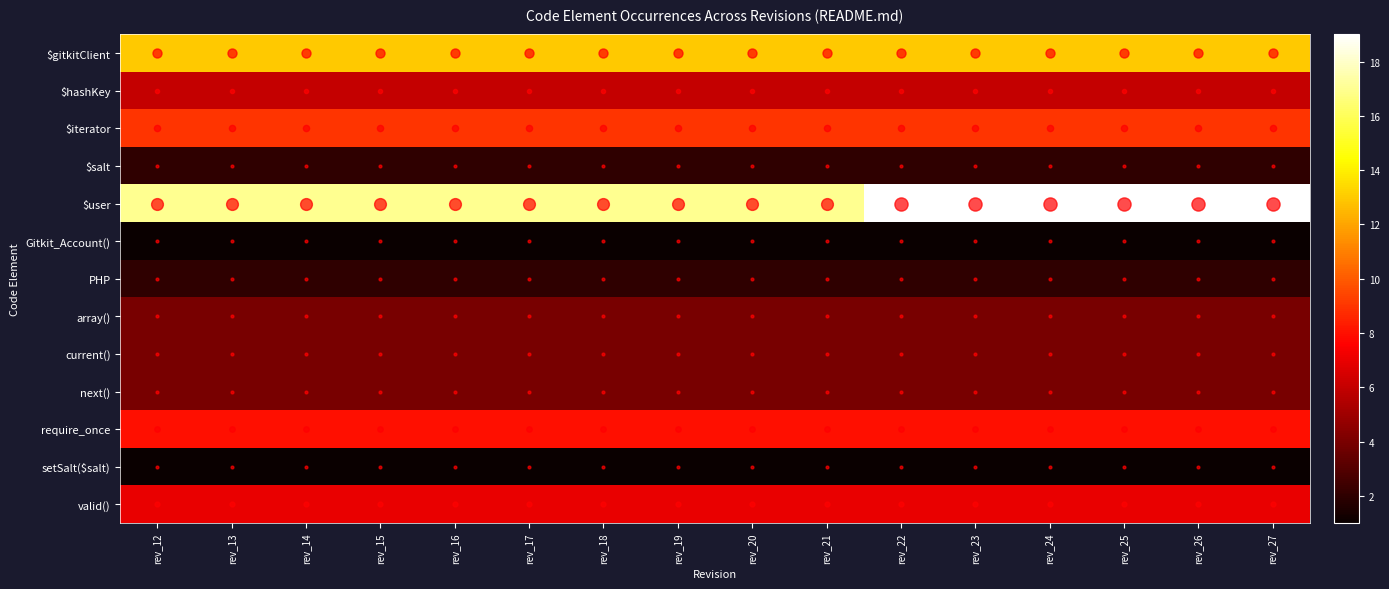

Which series changed the most between rev_16 and rev_24?

$user